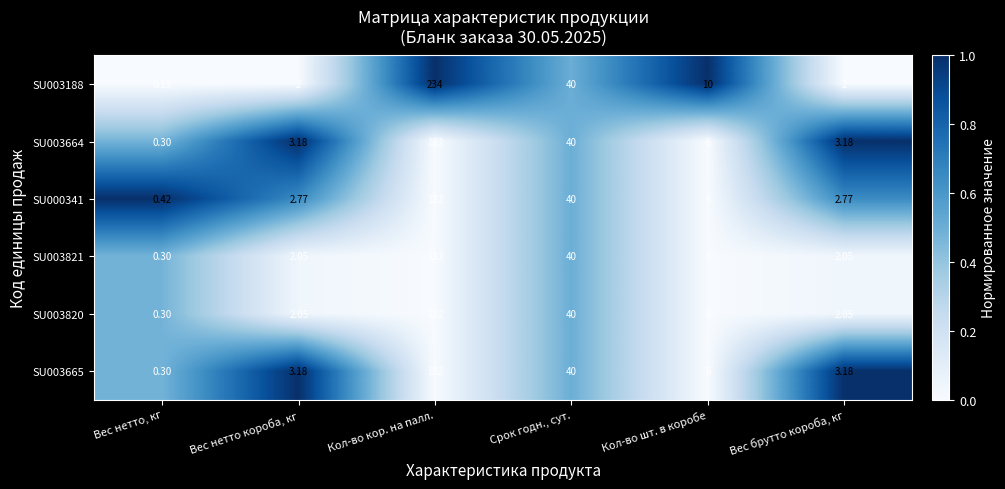

At which label does SU003665 first exceed 6?

Кол-во кор. на палл.